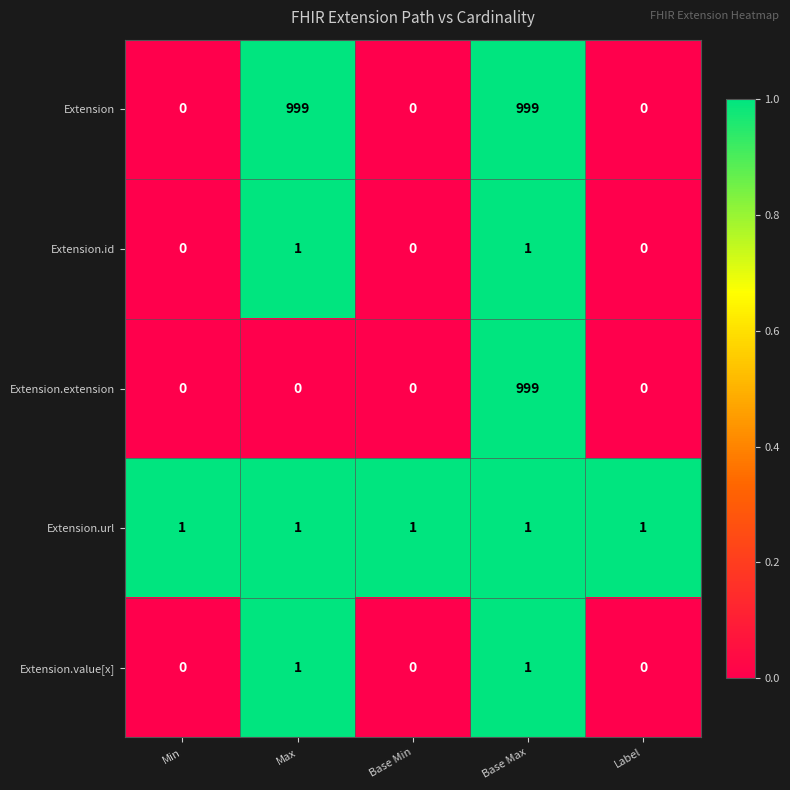

Is the value of Extension at Min greater than the value of Extension.url at Max?

No